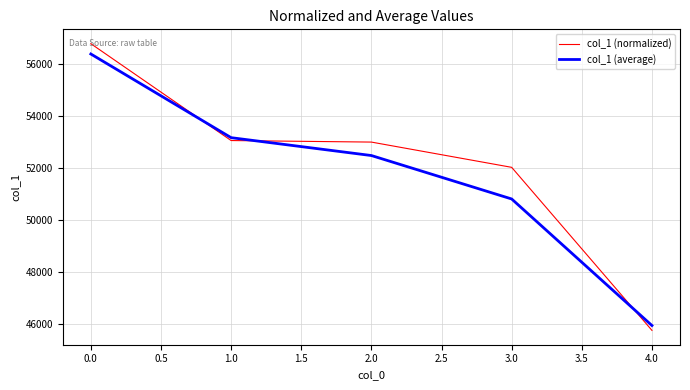

At which label is col_1 (average) closest to 51170?

3.0